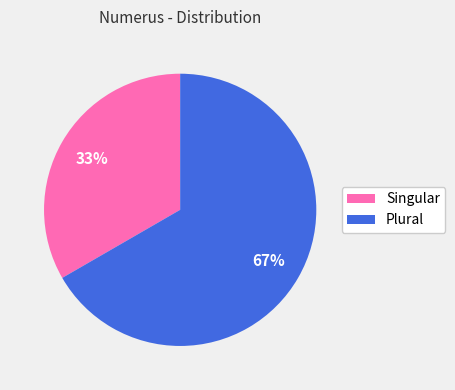

To the nearest percent, what is the average slice percentage?

50%